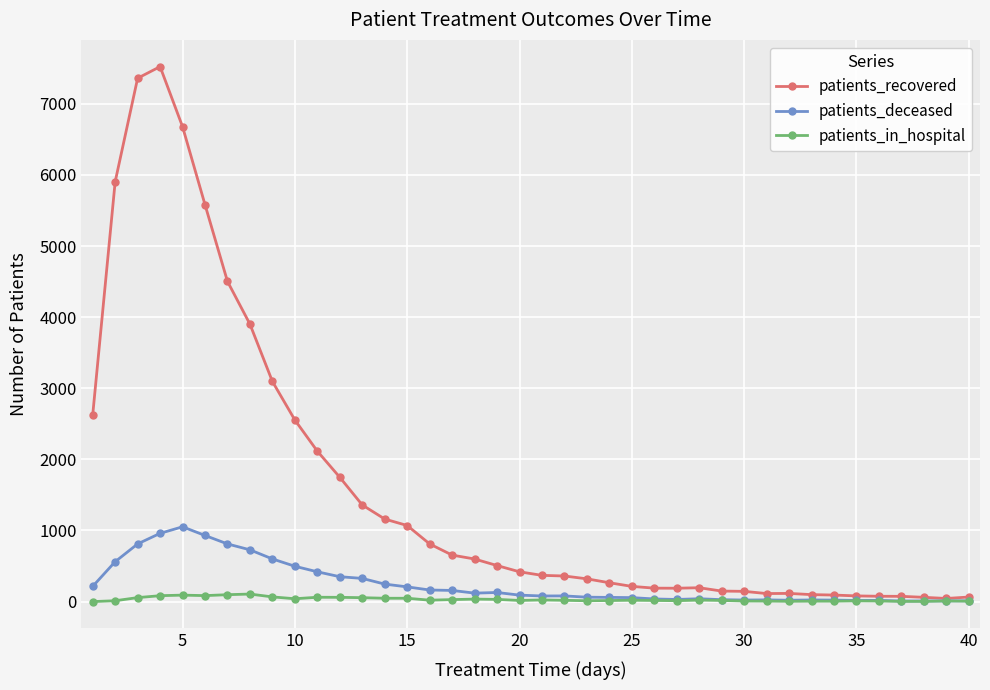

At how many categories does at least one series exceed 5144?

5